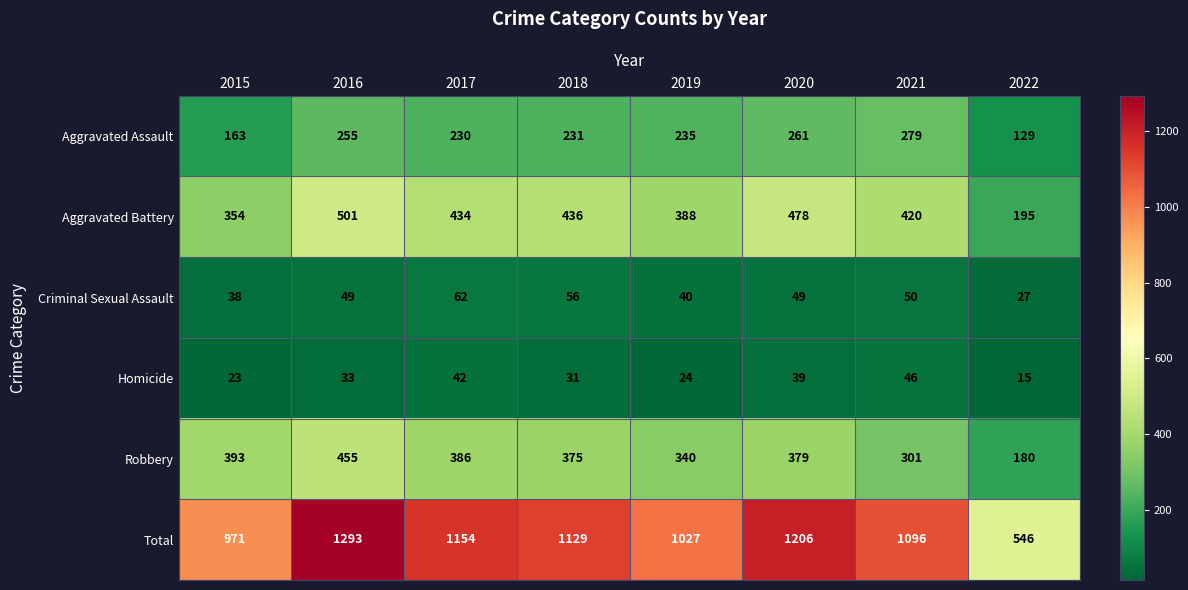

What is the difference between the maximum and minimum values in the Aggravated Assault series?

150